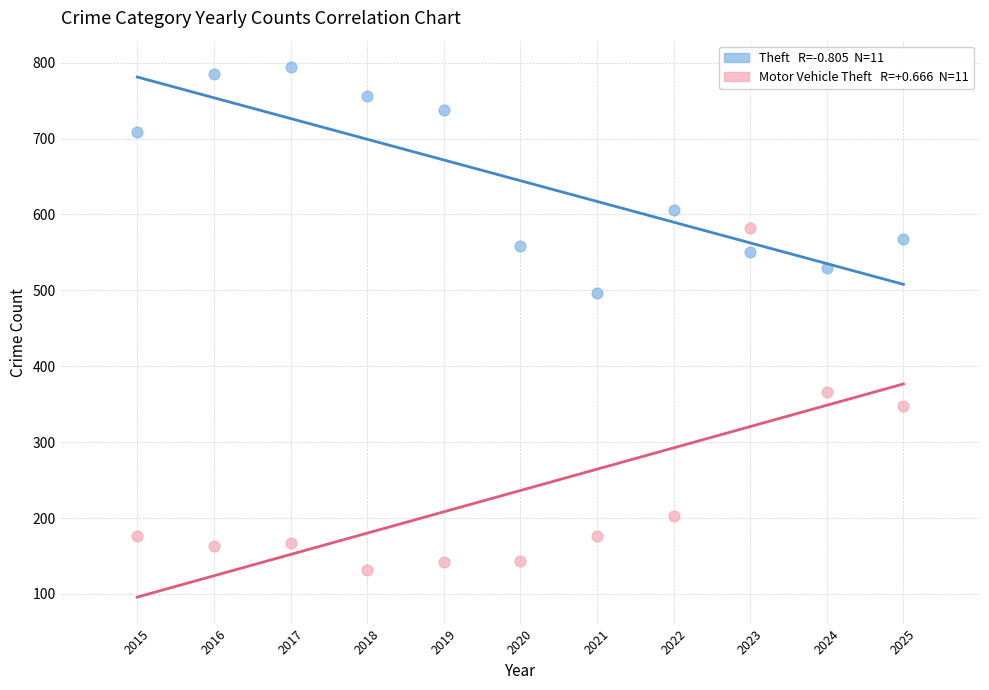

Across all series, what Y value is closest to 463?

496